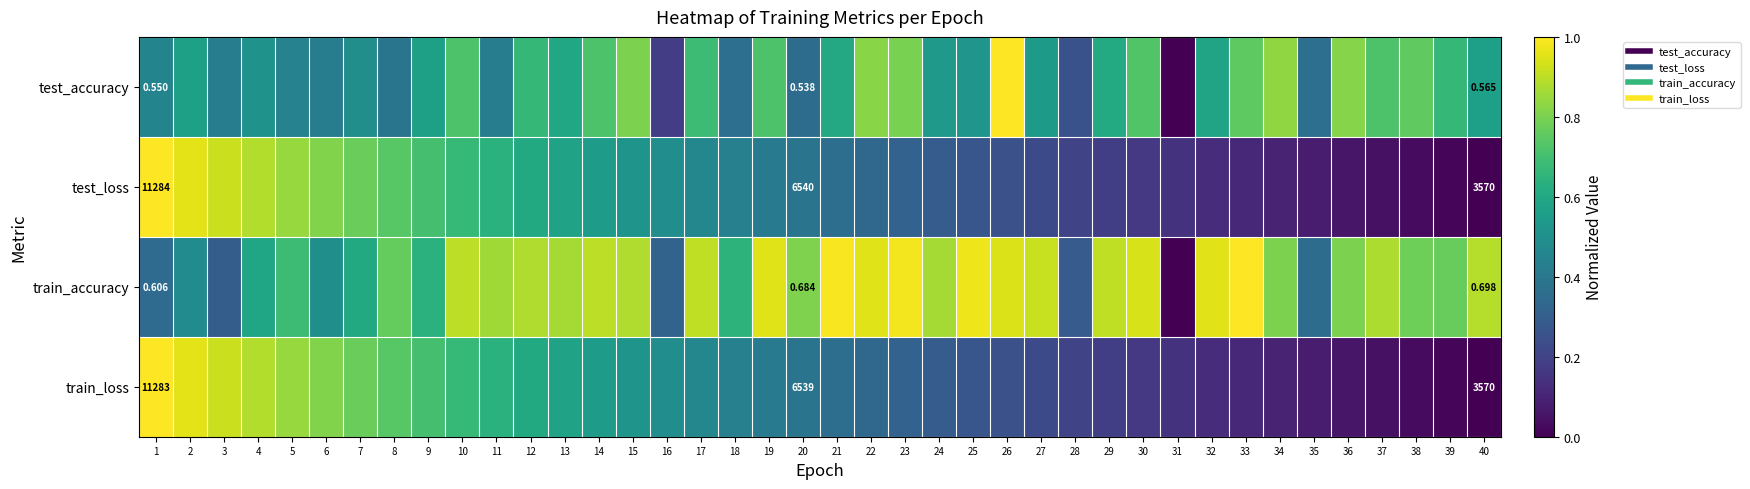

What is the difference between the train_accuracy values at 40 and 34?

0.1